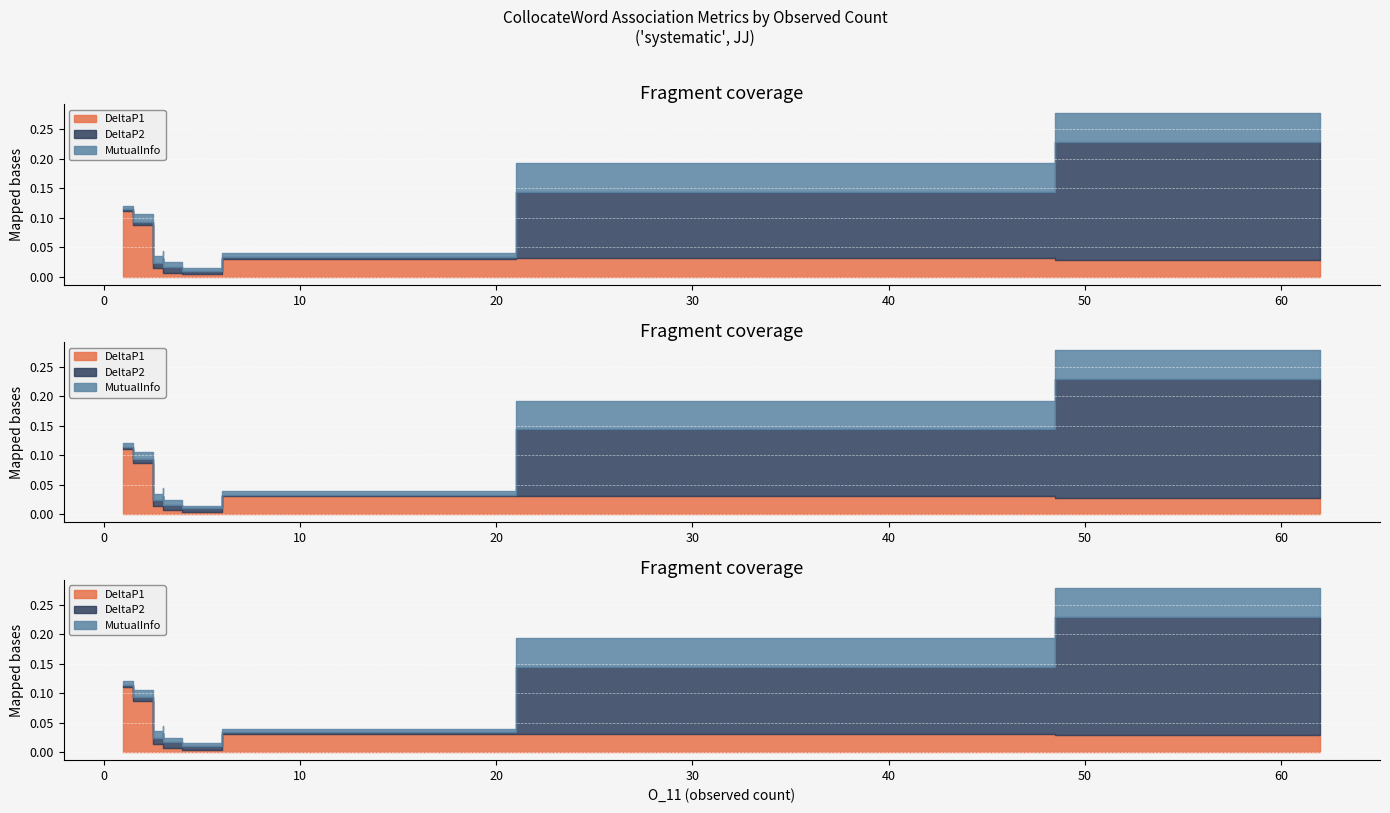

In DeltaP2, how many points are higher than both neighbors (excluding endpoints)?

1